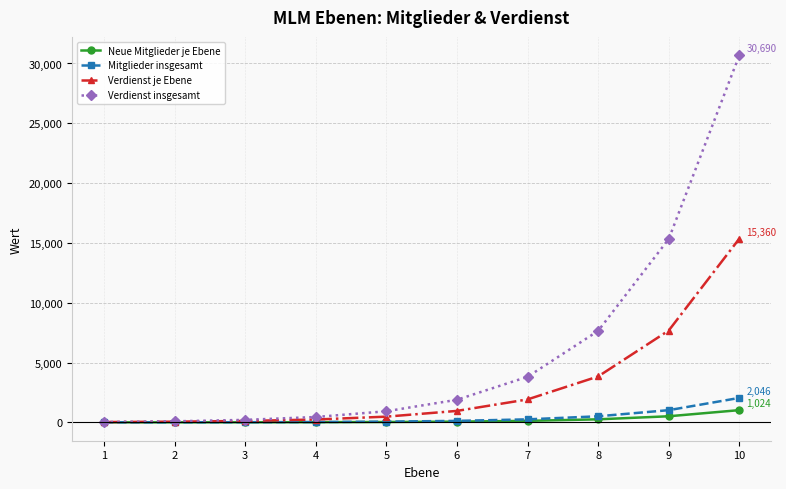

What is the sum of all Verdienst insgesamt values?

61080